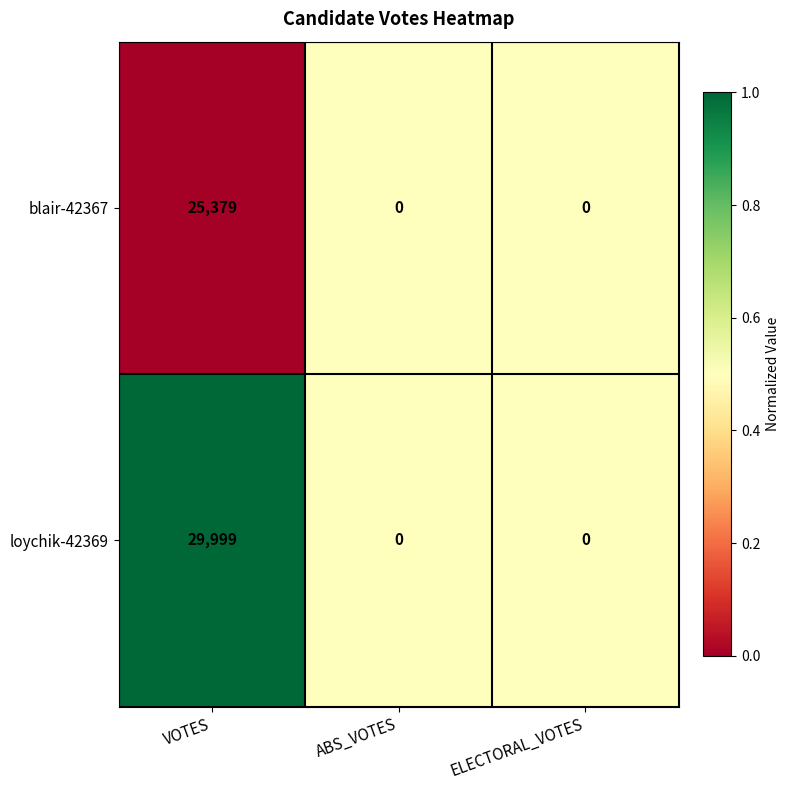

What is the greatest value displayed?

29999